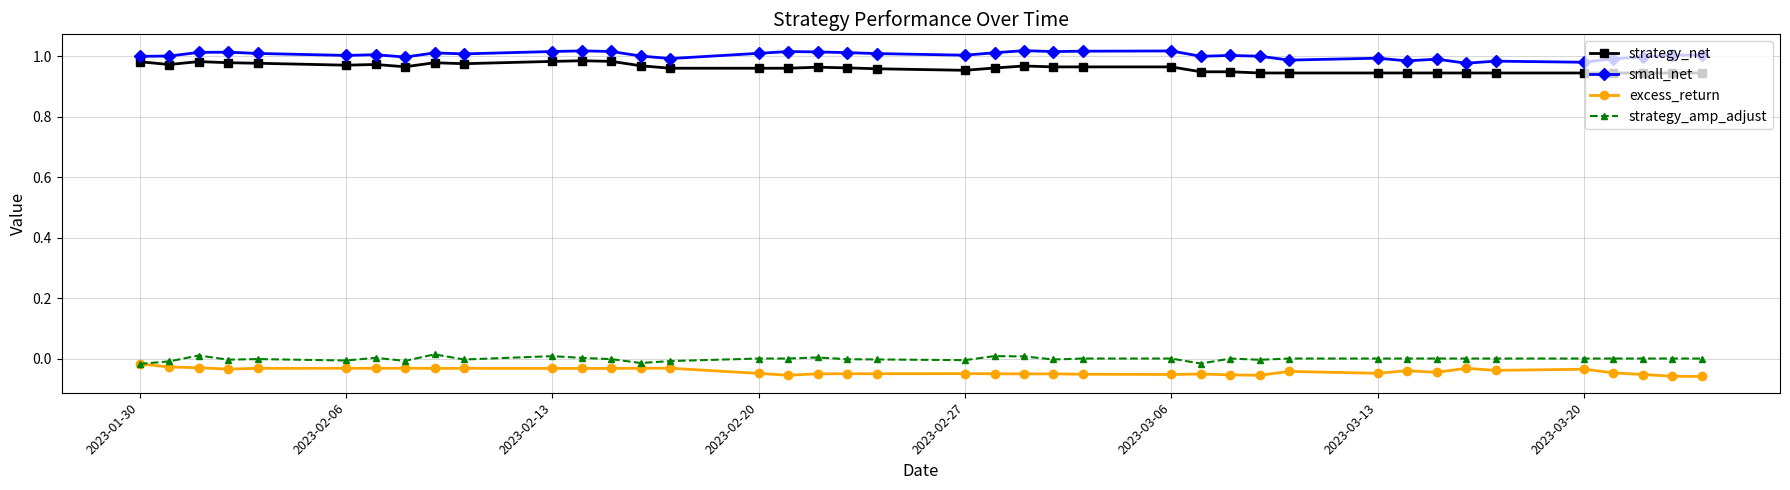

Does the chart have visible grid lines?

Yes